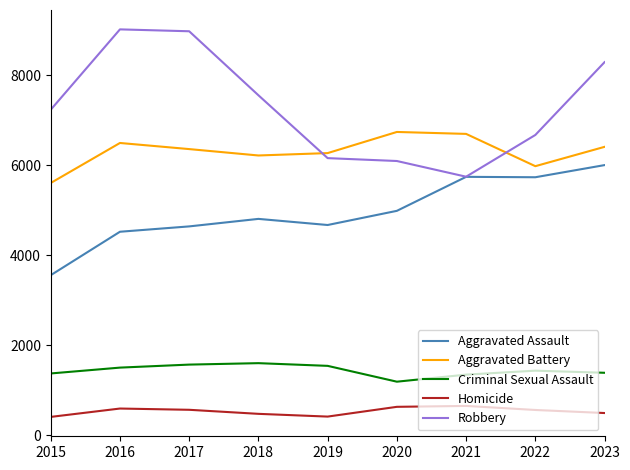

What is the minimum value for Aggravated Battery?

5606